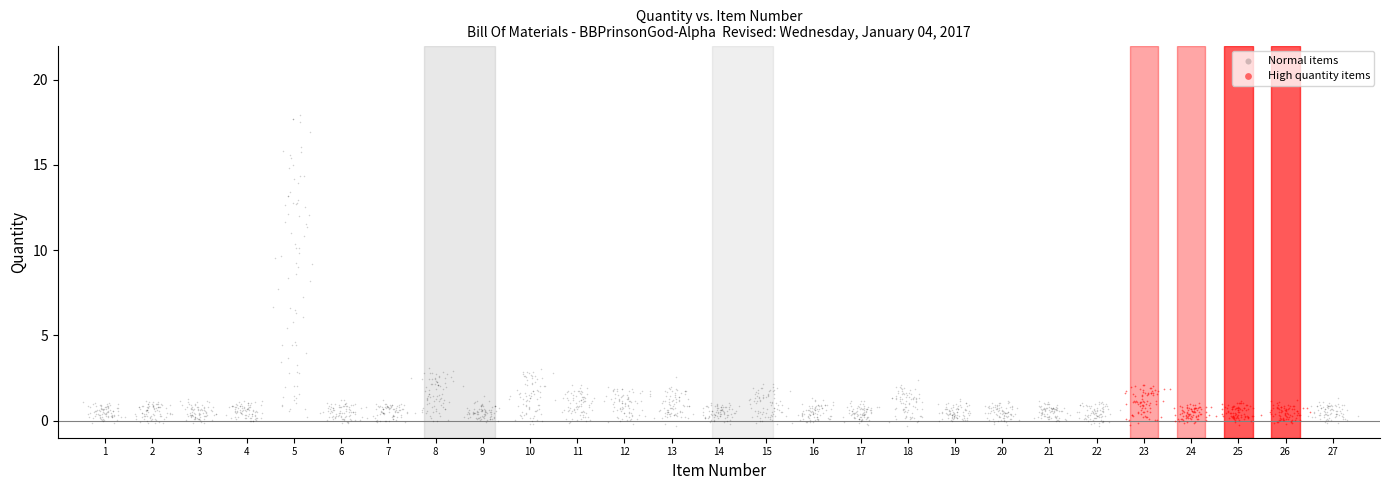

Which series reaches the maximum Y coordinate?

Normal items